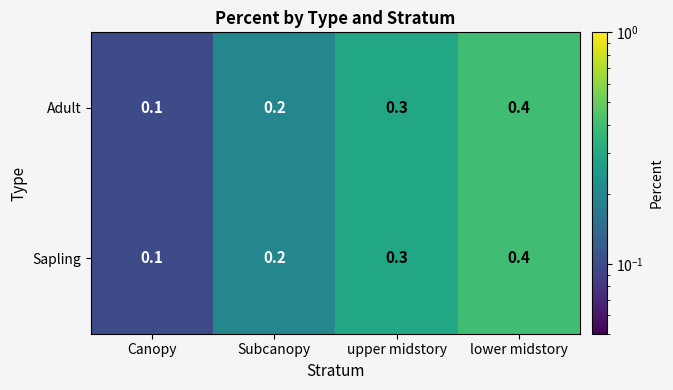

Reading left to right, what are all the values shown in this chart?

Adult: Canopy=0.1	Subcanopy=0.2	upper midstory=0.3	lower midstory=0.4
Sapling: Canopy=0.1	Subcanopy=0.2	upper midstory=0.3	lower midstory=0.4